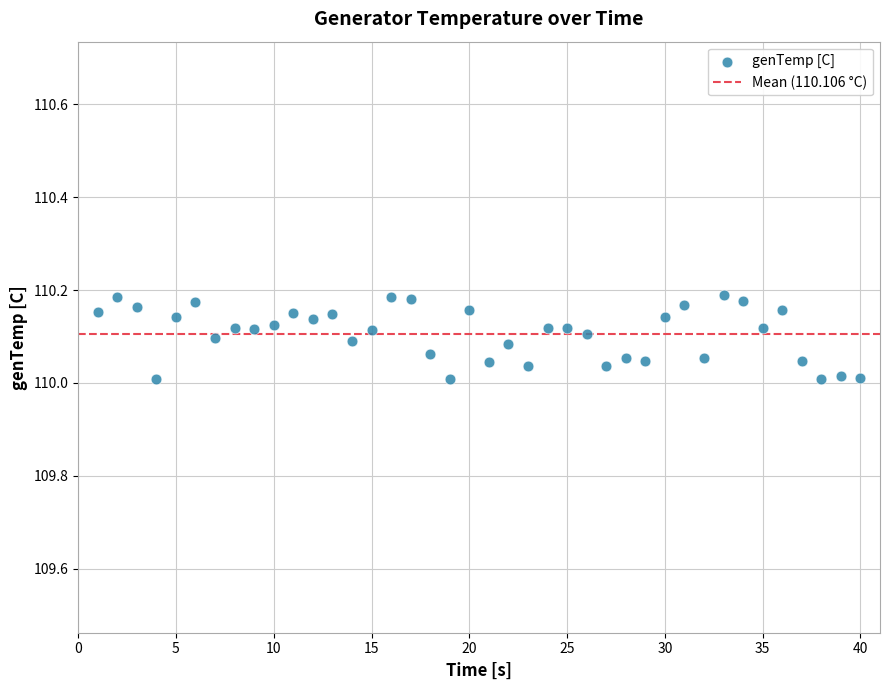

What is the range of X values (max minus min)?

39.0